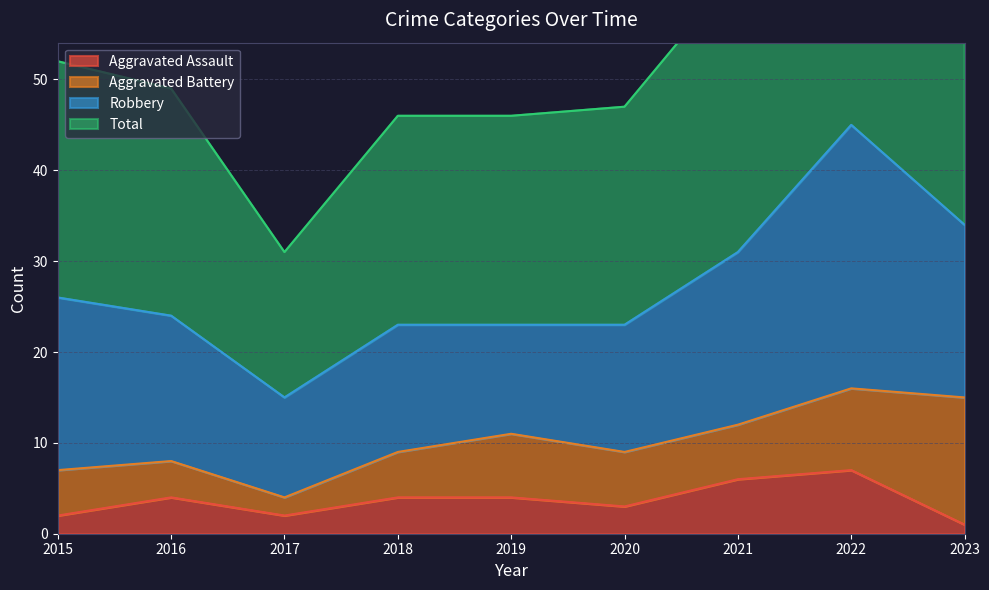

Which series has the largest total across all categories?

Total